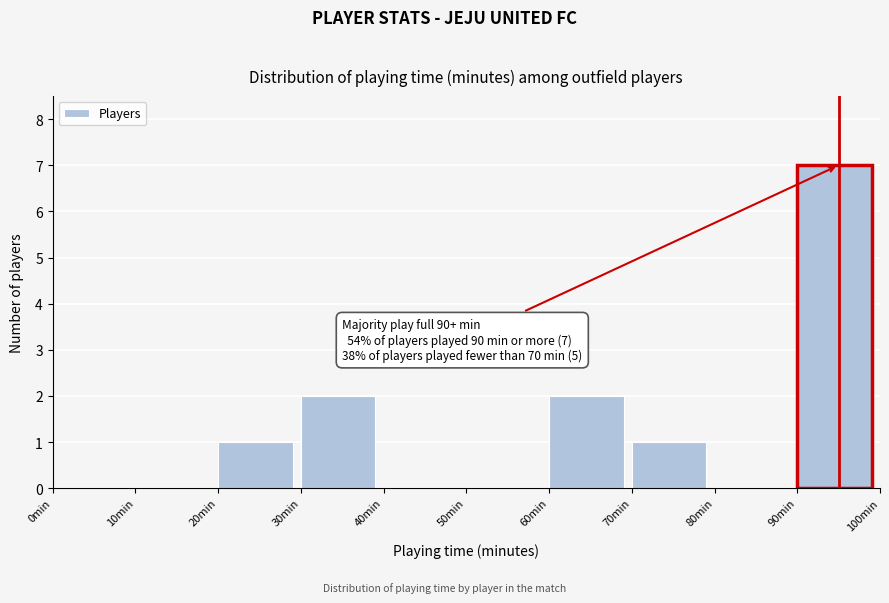

Over which range of the x-axis is the bar tallest?

90 to 100